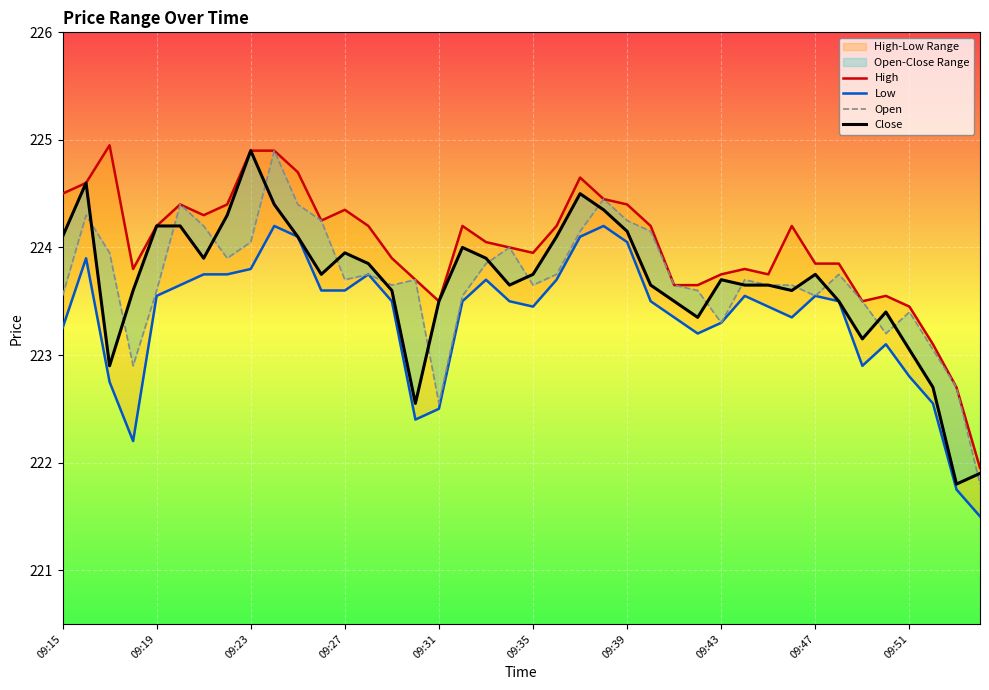

What is the average value of the Low series?

223.3